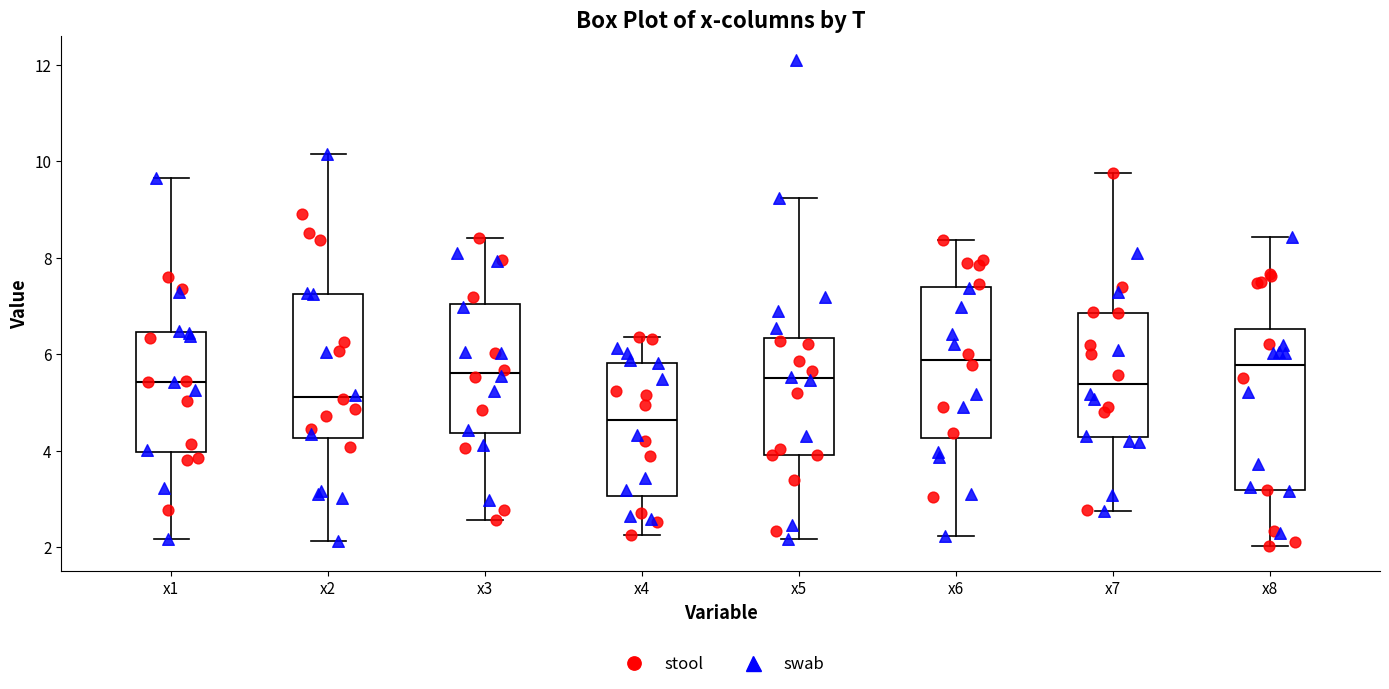

Where does the median line of the box for x1 sit on the y-axis? The values are not printed on the chart, so give them approximately, as read against the axis.

5.4